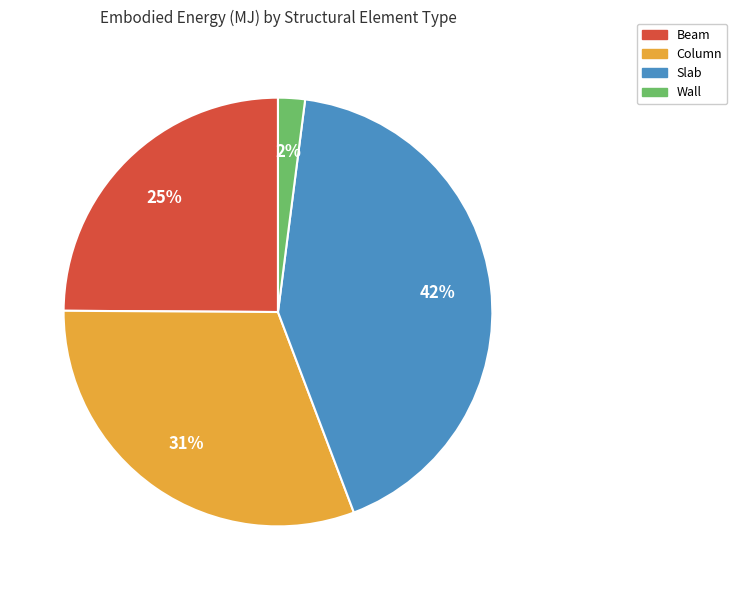

Between Slab and Column, which is larger?

Slab